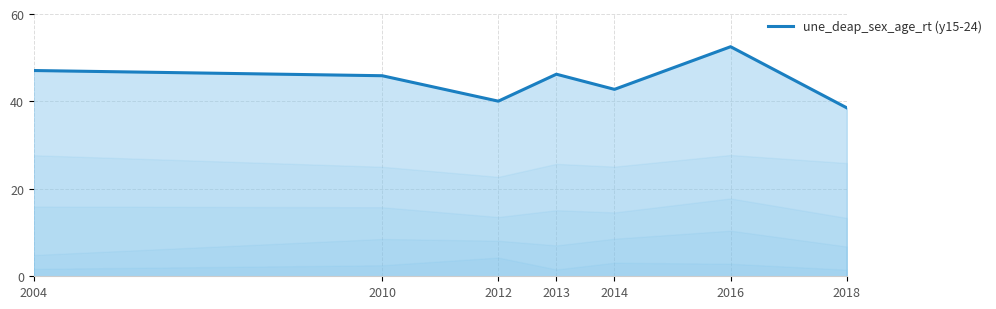

How many distinct data groups are displayed?

1